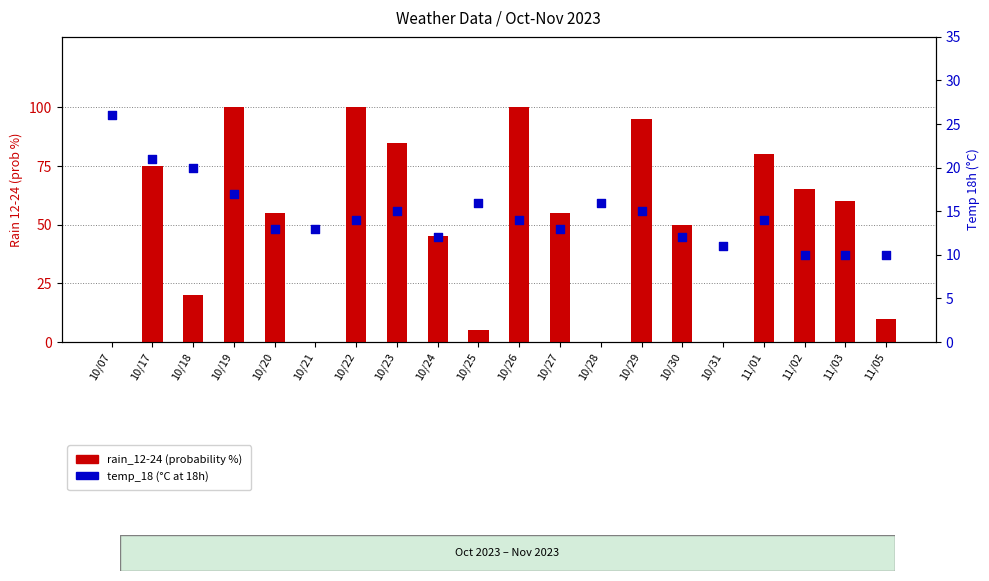

What are all the series names shown in the legend?

rain_12-24, temp_18